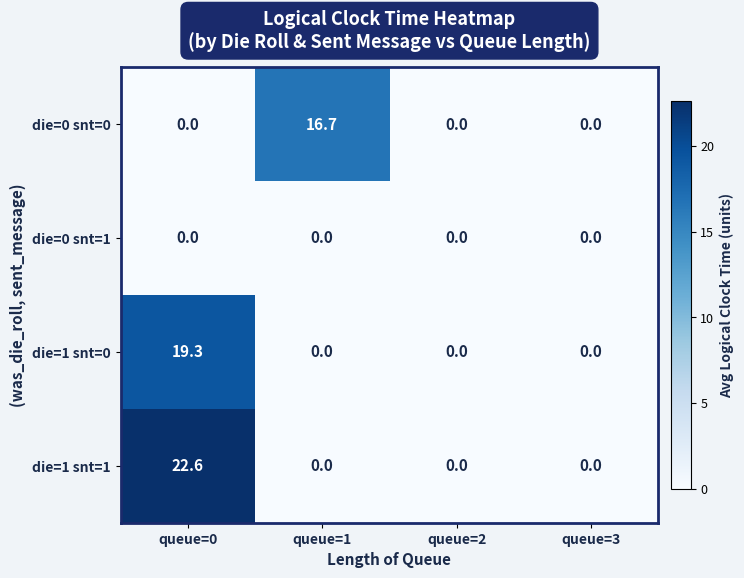

How many series are shown in this chart?

4